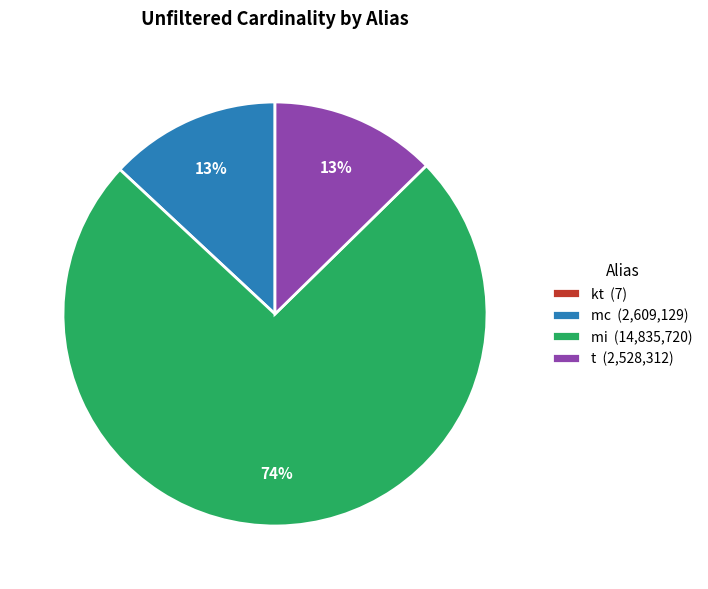

Is there any slice that represents more than half of the pie?

Yes